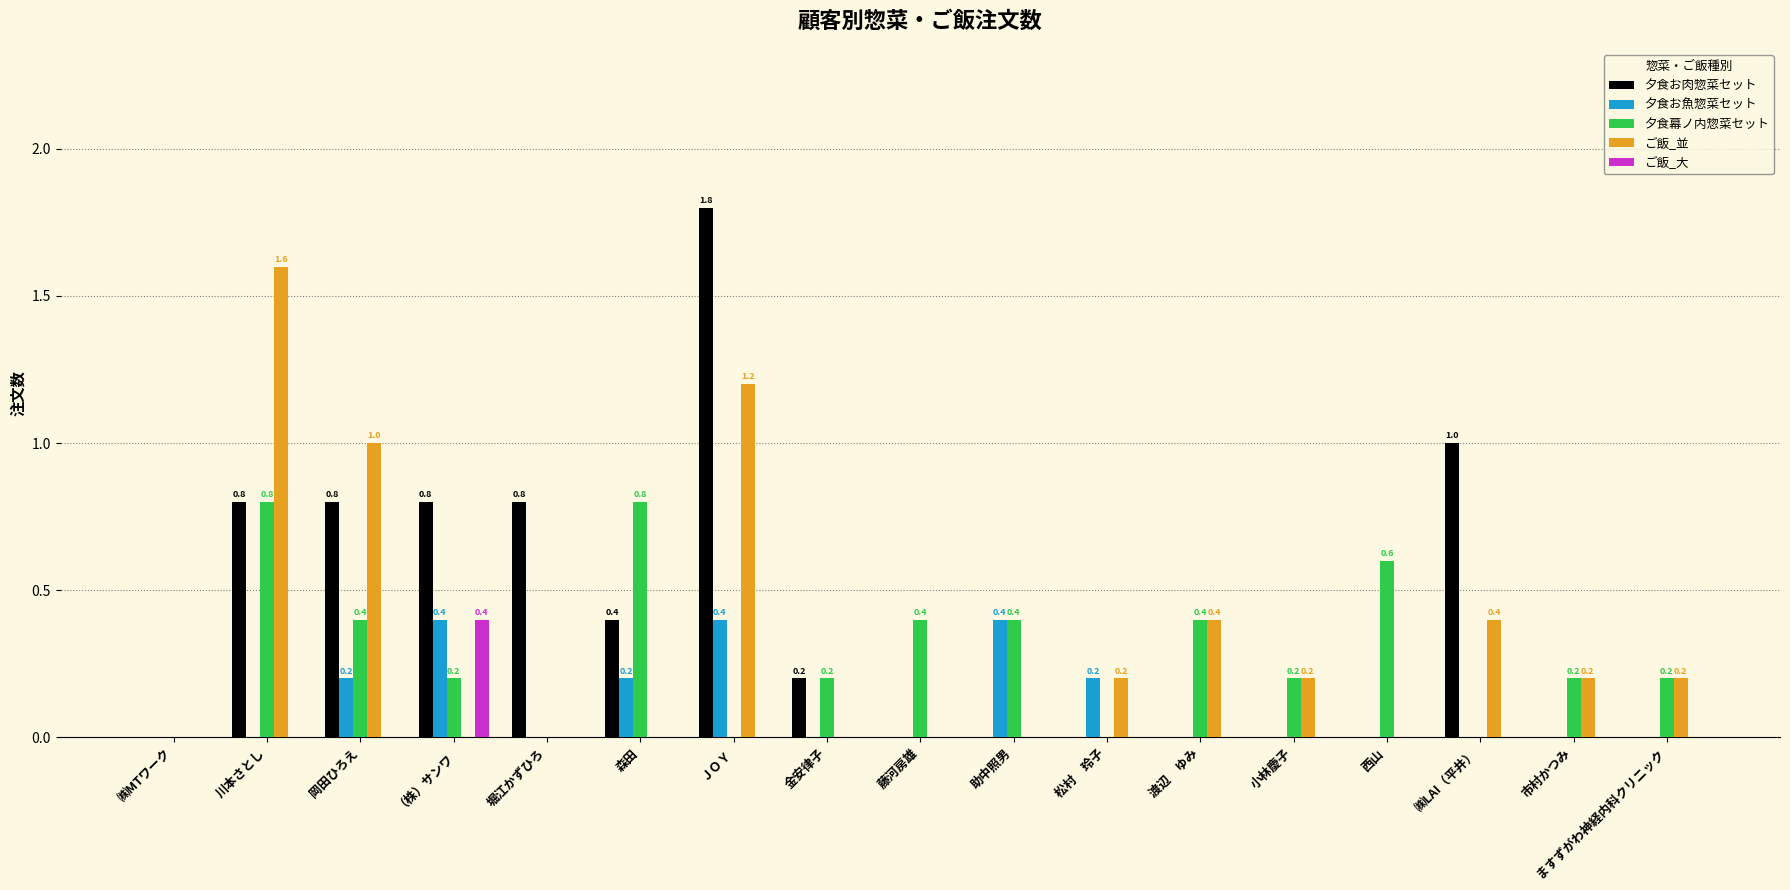

How many distinct data groups are displayed?

5